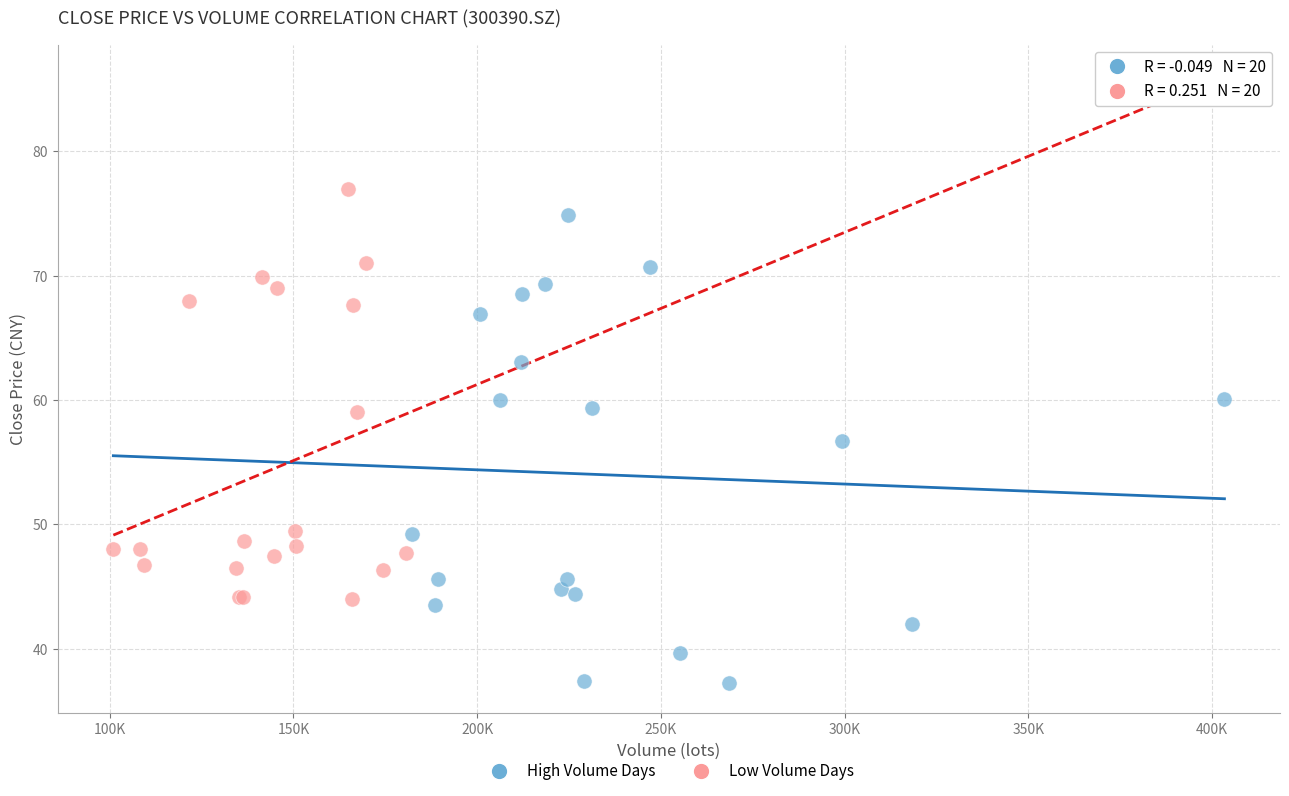

Which series has the widest spread of Y values?

High Volume Days